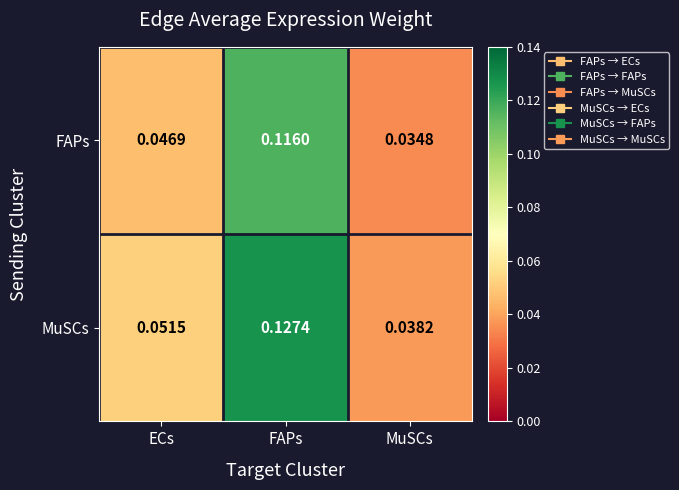

Between FAPs and MuSCs, which series saw the biggest shift?

MuSCs